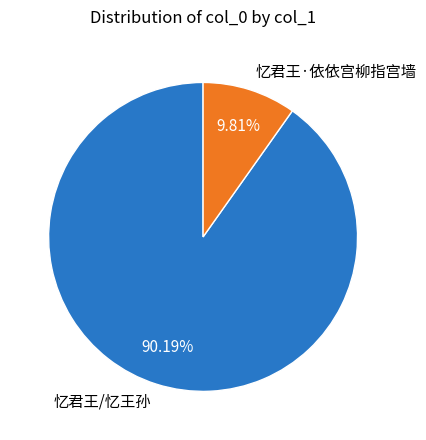

What is the smallest slice in the pie chart?

忆君王·依依宫柳指宫墙